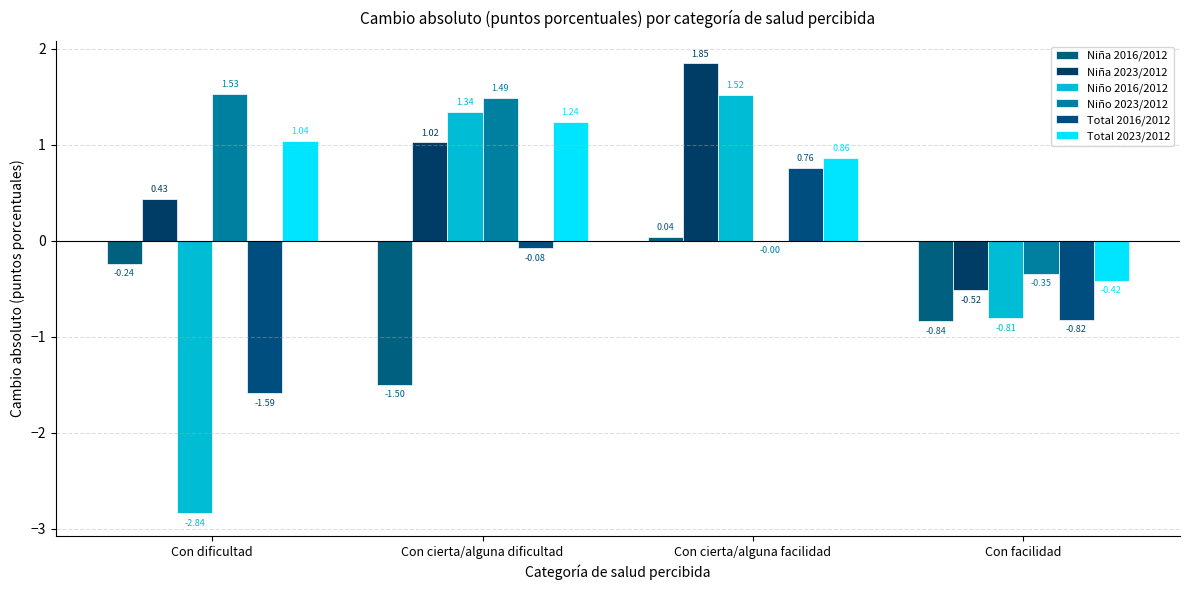

Where does the Niño 2023/2012 series first go above 1?

Con dificultad